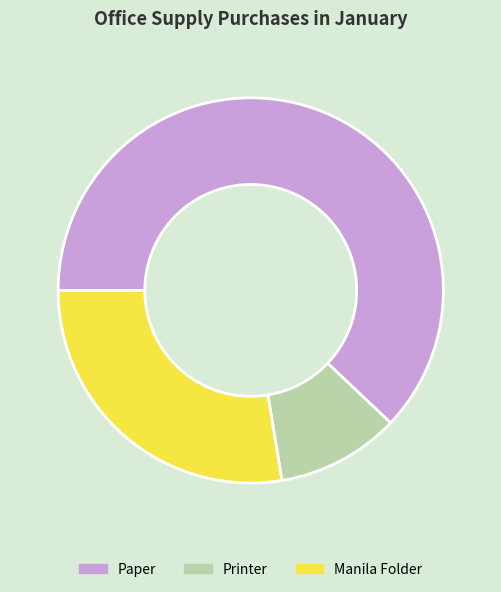

True or false: Paper accounts for 62% of the total.

True